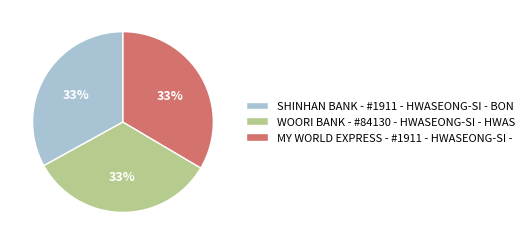

Combined, do WOORI BANK - #84130 - HWASEONG-SI - HWAS and MY WORLD EXPRESS - #1911 - HWASEONG-SI - account for over 50%?

Yes